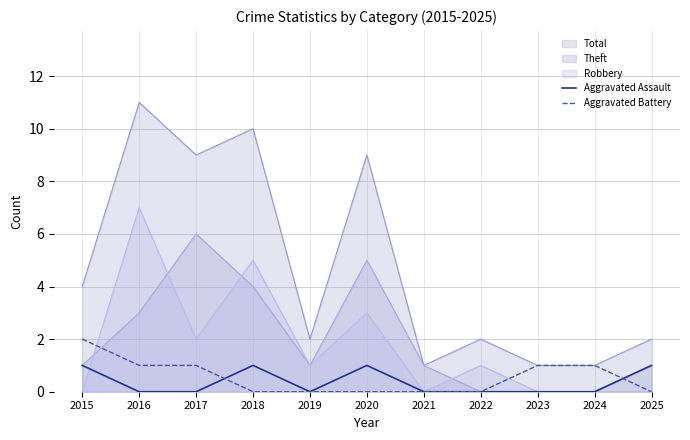

True or false: Aggravated Assault has a value of 2 at 2025.

False